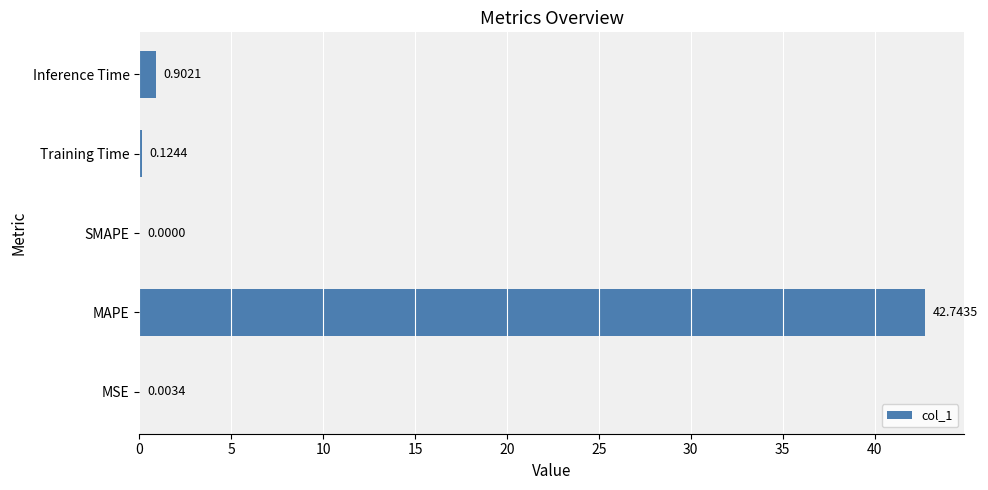

What is the sum of all values?

43.8